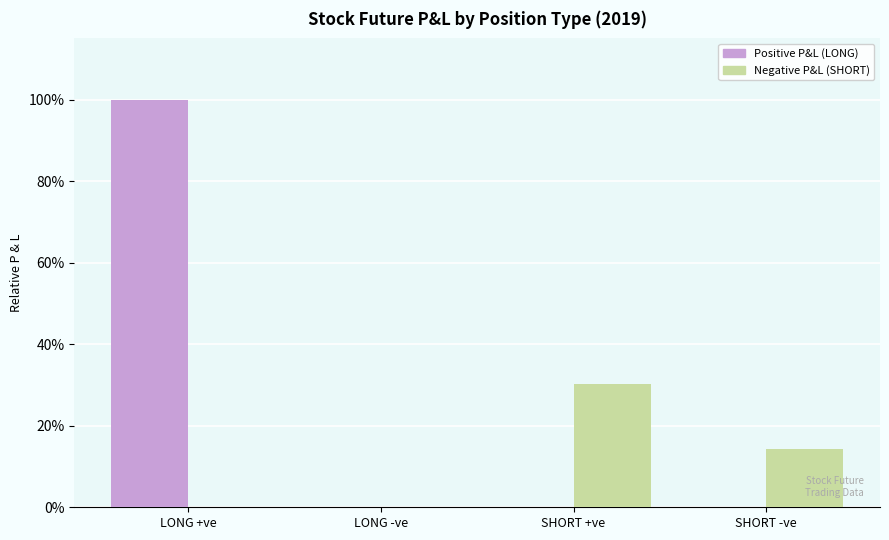

List the series in order of their overall mean, highest first.

Positive P&L (LONG), Negative P&L (SHORT)